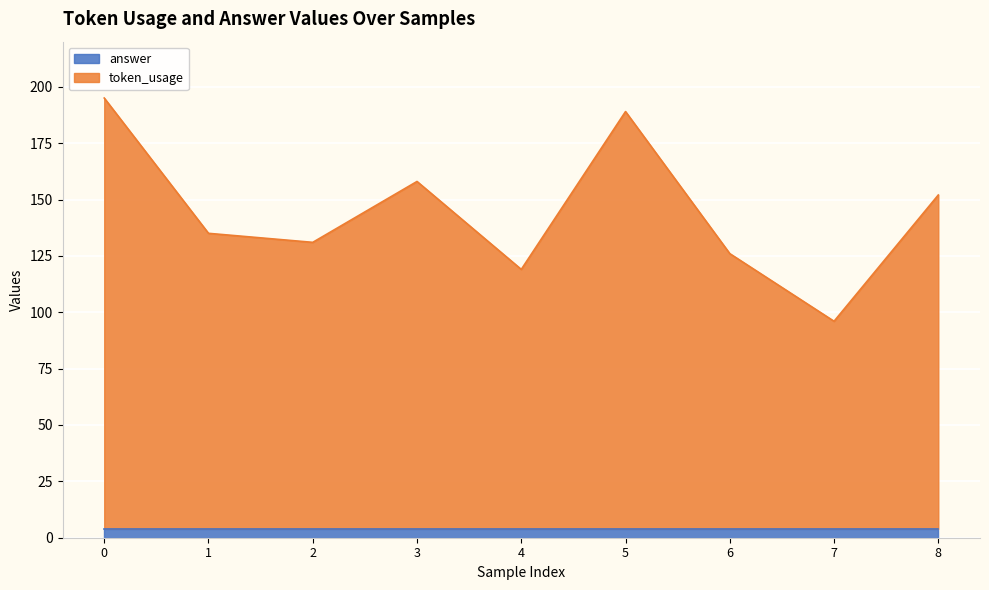

How many lines are shown in the chart?

2